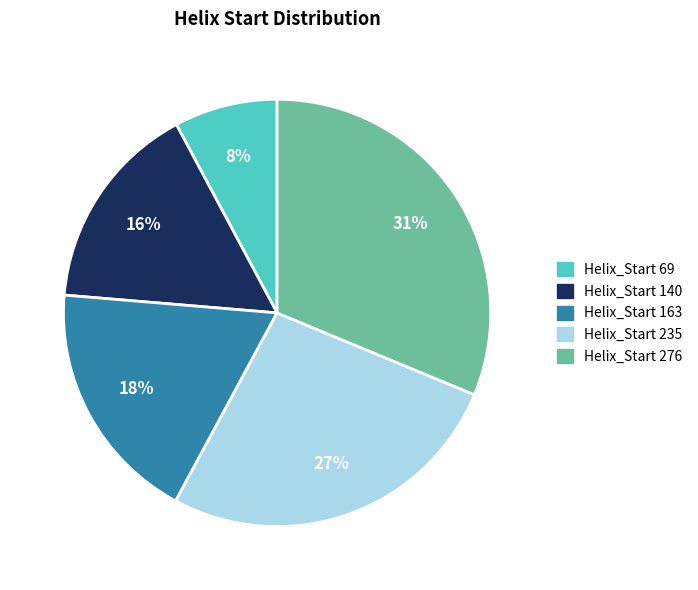

To the nearest percent, what is the difference between the largest and smallest slice percentages?

23%